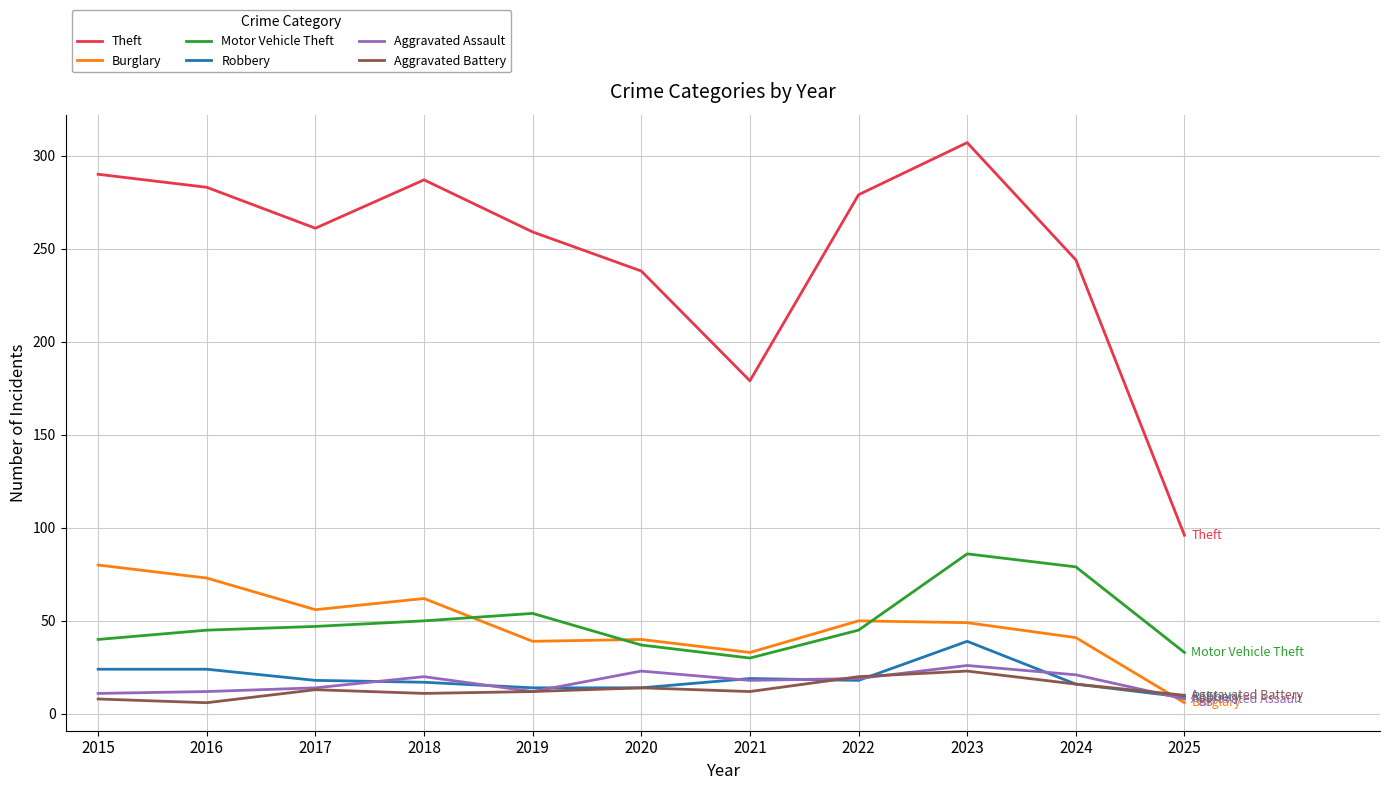

The Motor Vehicle Theft series shows 39 at 2024. True or false?

False